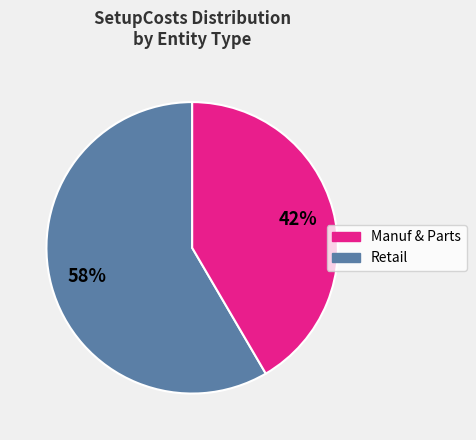

Does any single category account for the majority?

Yes